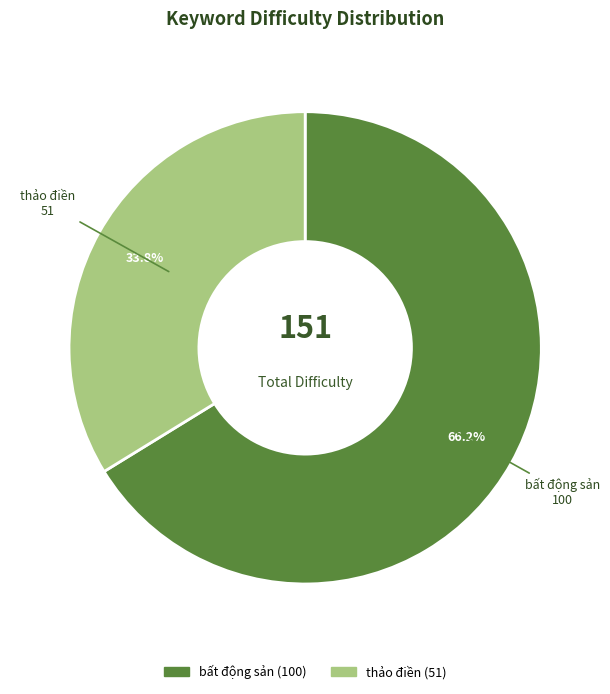

To the nearest percent, what percentage of the pie is bất động sản?

66%